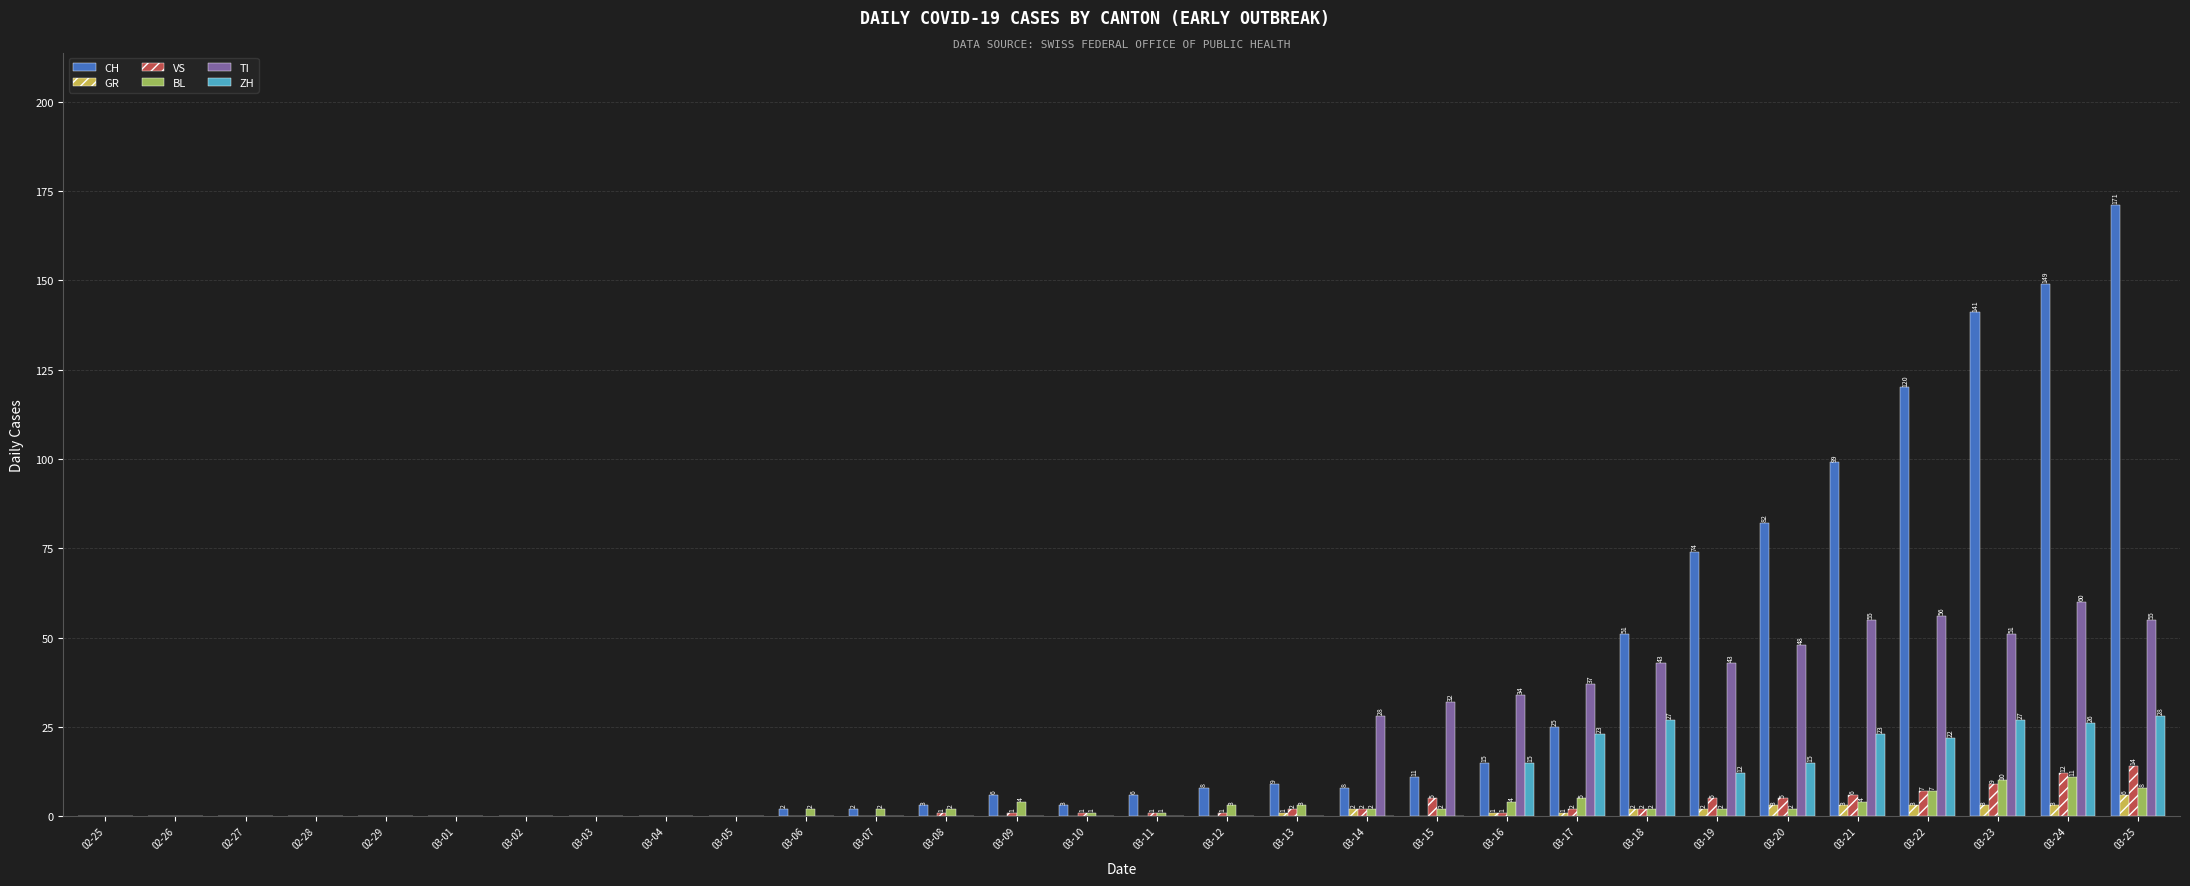

What is the sum of the TI values at 03-09 and 03-17?

37